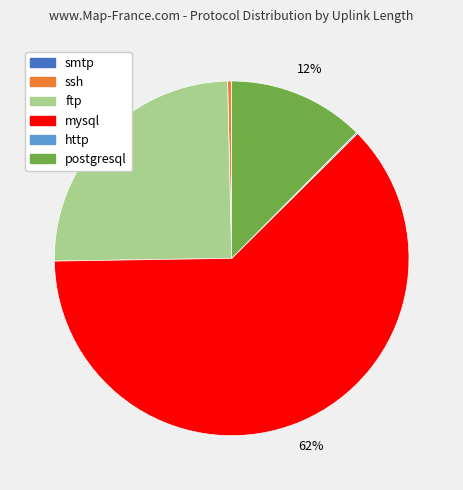

To the nearest percent, what is the average slice percentage?

17%